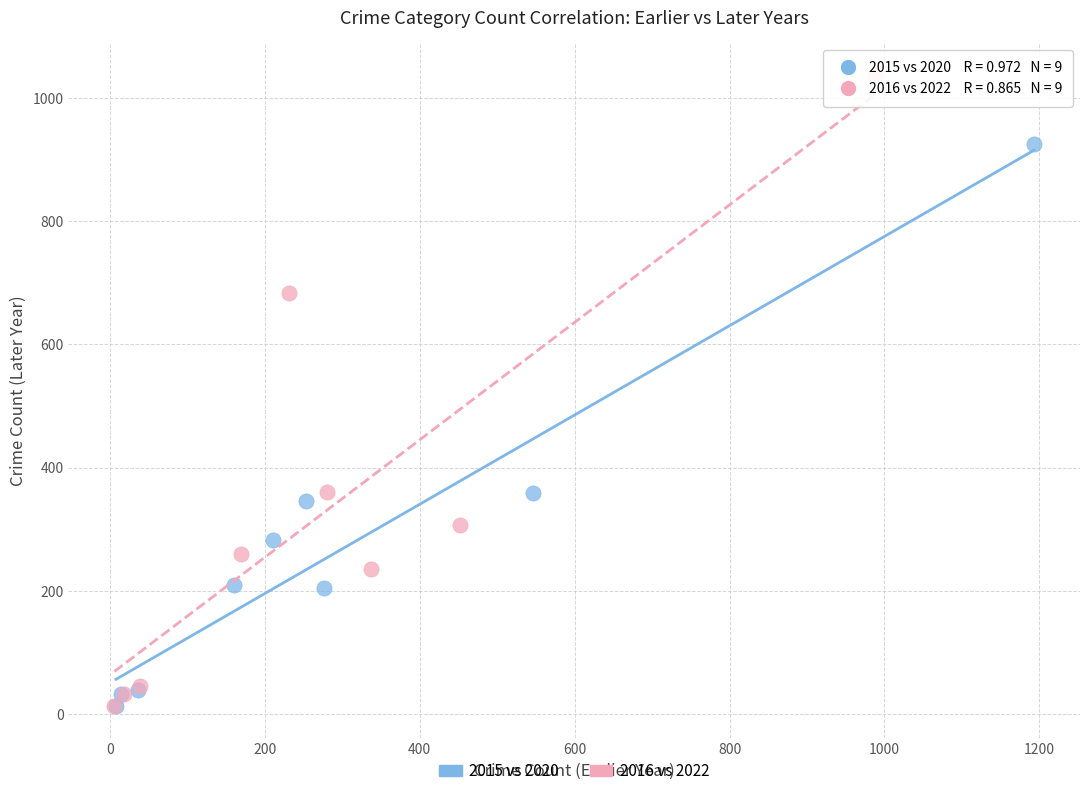

Which series reaches the maximum Y coordinate?

2016 vs 2022